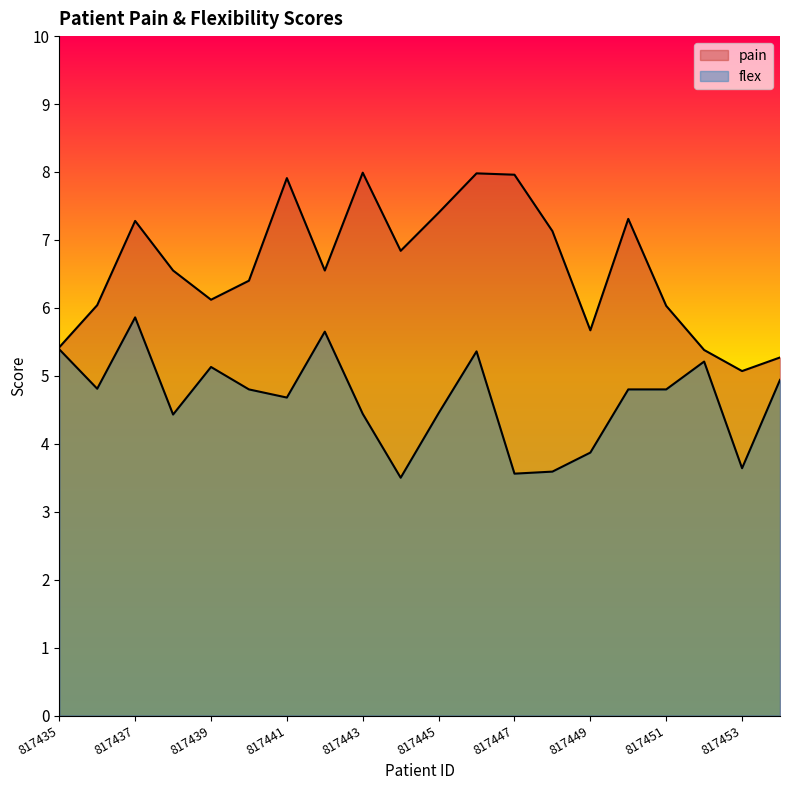

The flex series shows 6.0 at 817448. True or false?

False